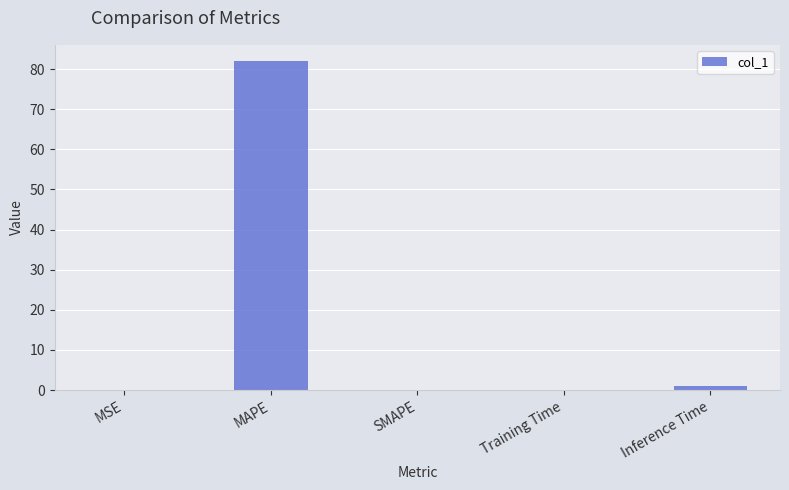

What is the difference between the values at Training Time and MAPE?

81.9